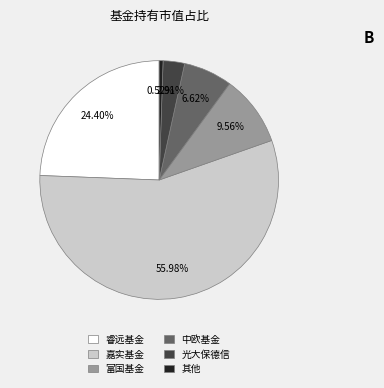

Is 嘉实基金 the majority of the pie?

Yes